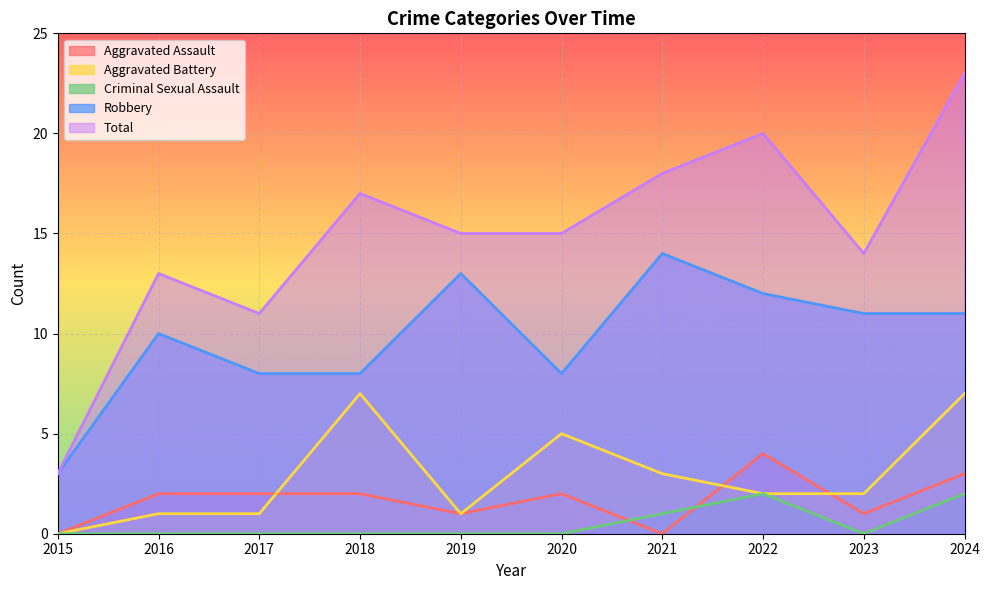

What is the sum of all Aggravated Assault values?

17